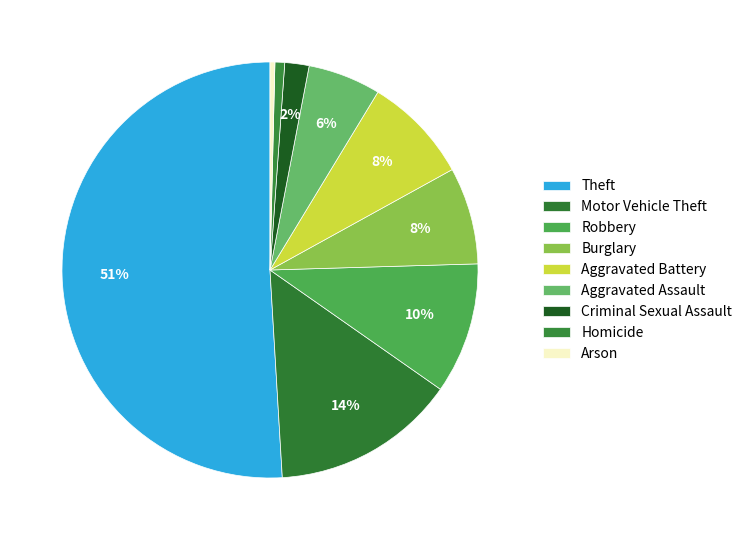

What is the total percentage of Burglary and Aggravated Battery?

15.8%